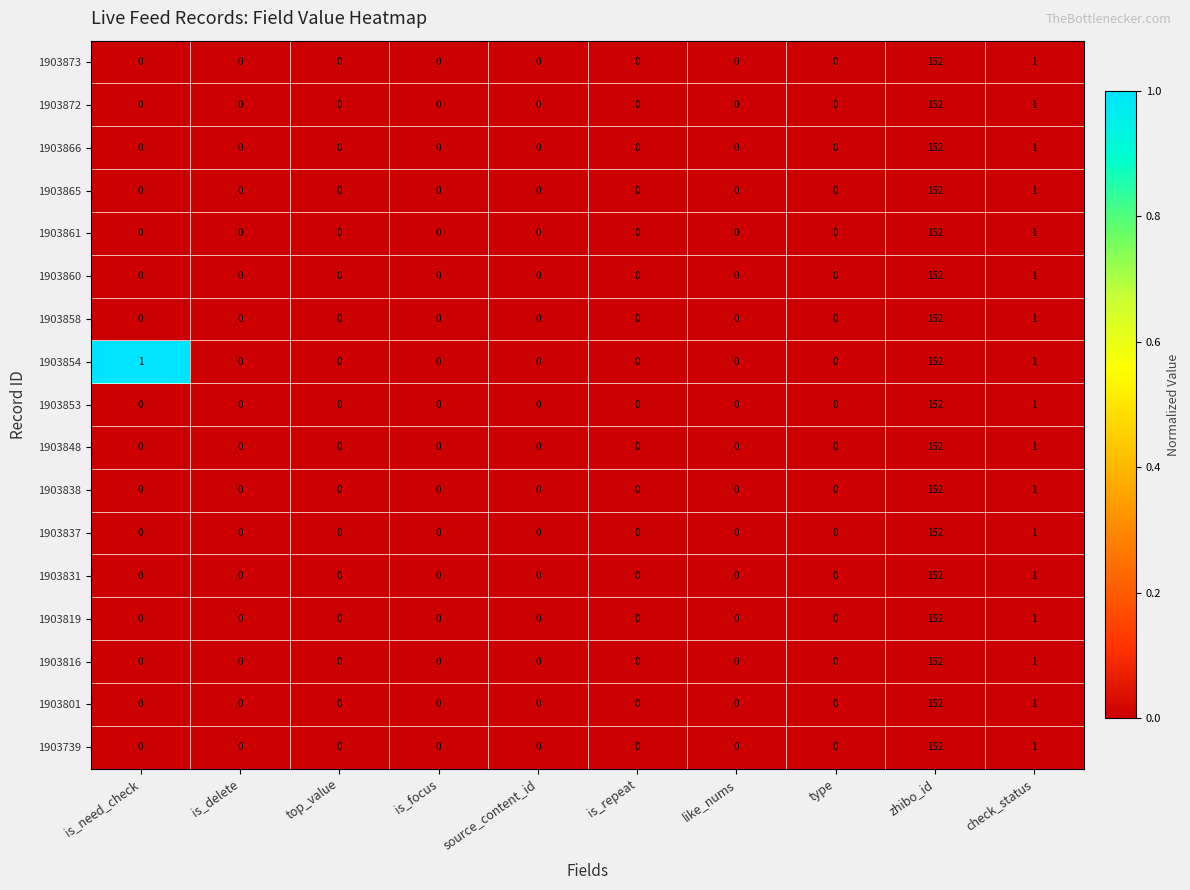

True or false: 1903848 has a value of 0 at is_focus.

True